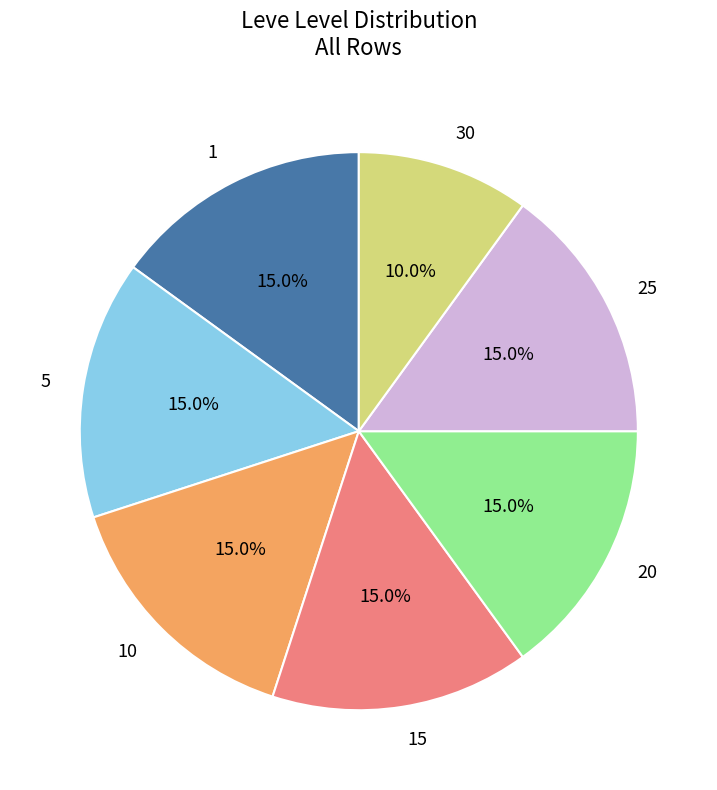

Is there a majority slice in this chart?

No